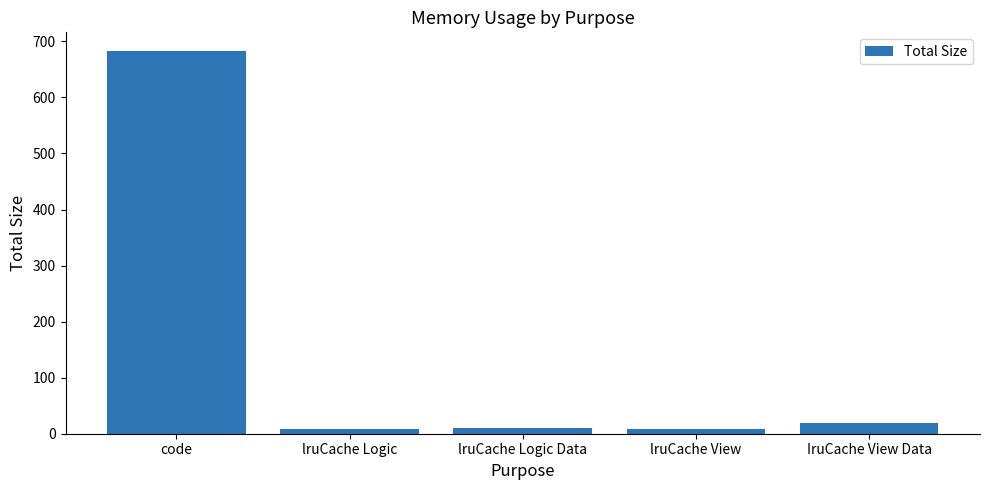

Is it true that the value at code is 682?

True